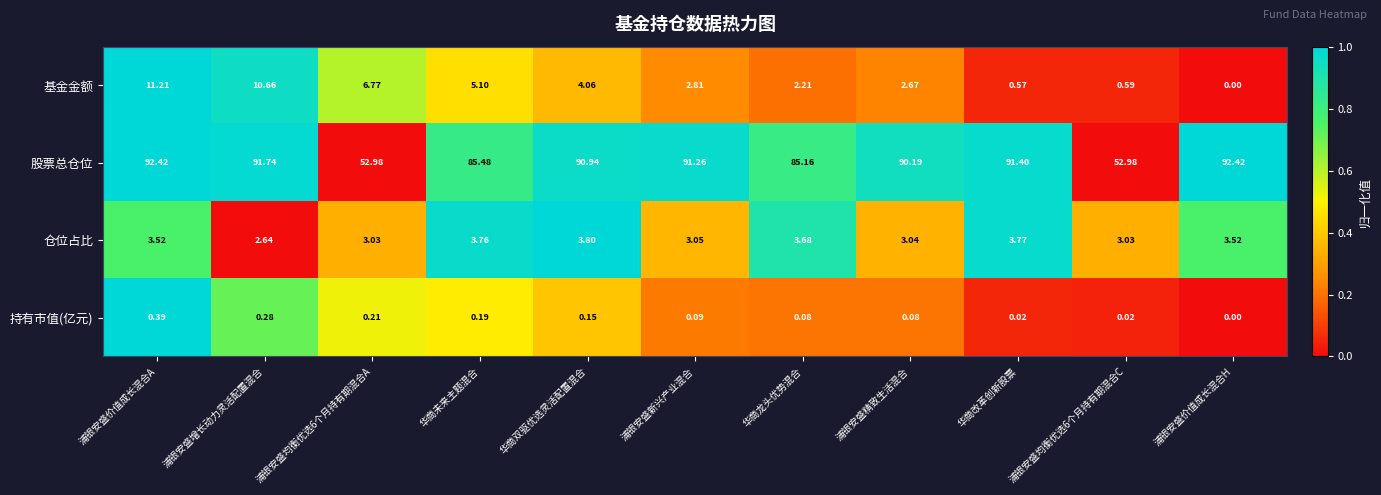

Which series has the largest total across all categories?

股票总仓位